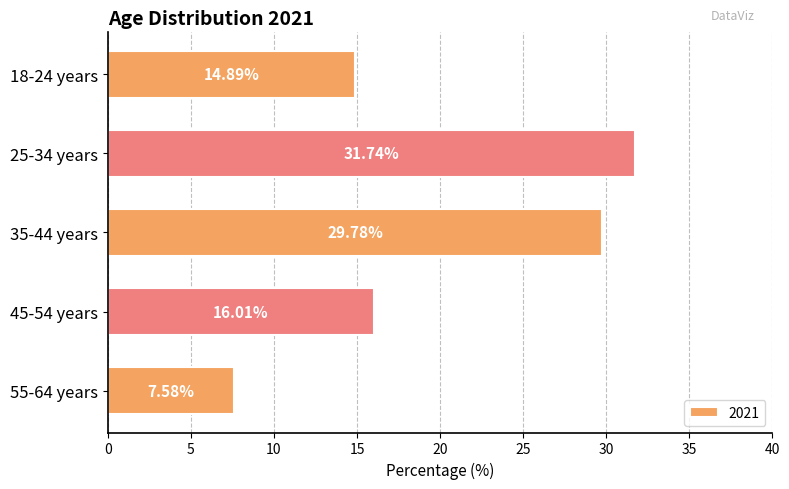

What is the minimum value shown in the chart?

7.6